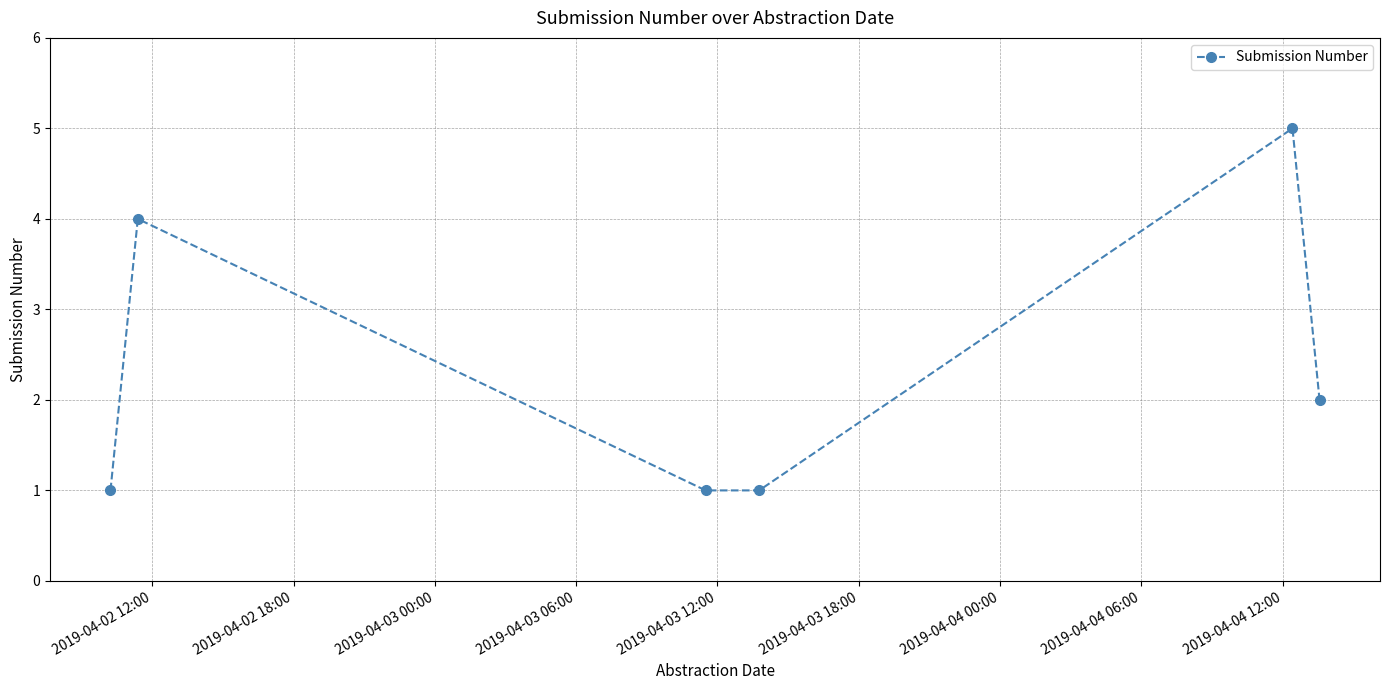

How many points are higher than both their immediate neighbors (excluding endpoints)?

2